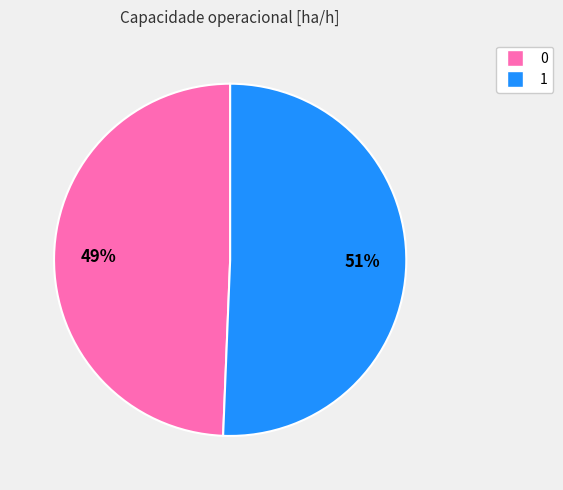

To the nearest percent, what percentage of the pie is 0?

49%